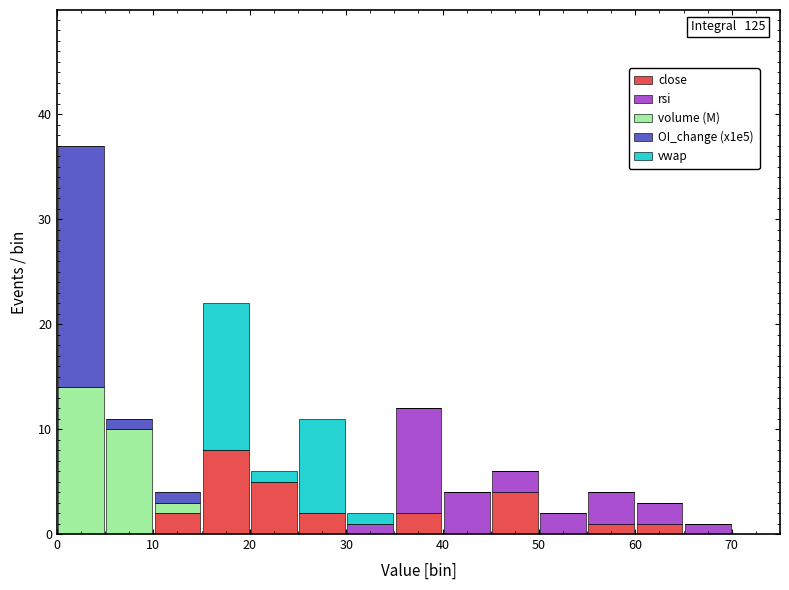

Which range on the x-axis has the tallest stacked bar (by total height)?

0 to 5